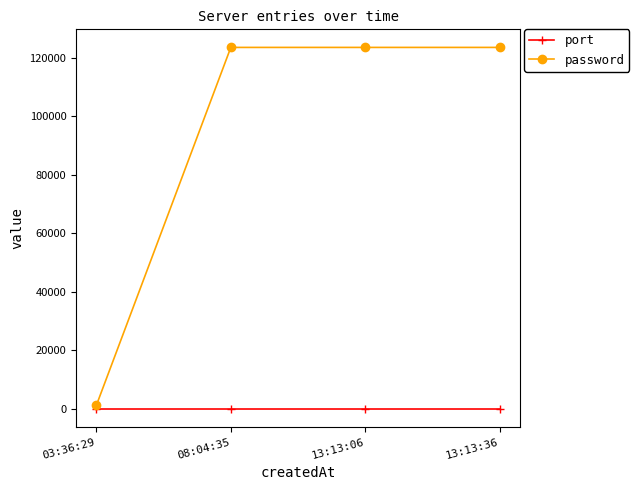

True or false: port has more than 1 interior local peaks.

False